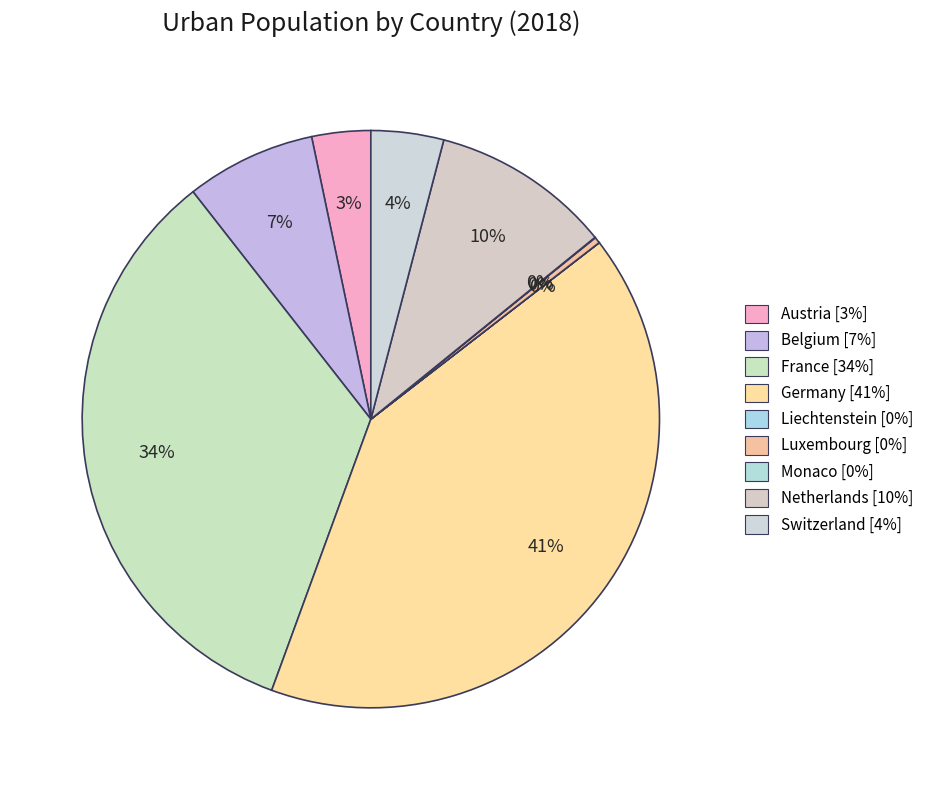

Count the number of slices in the pie.

9